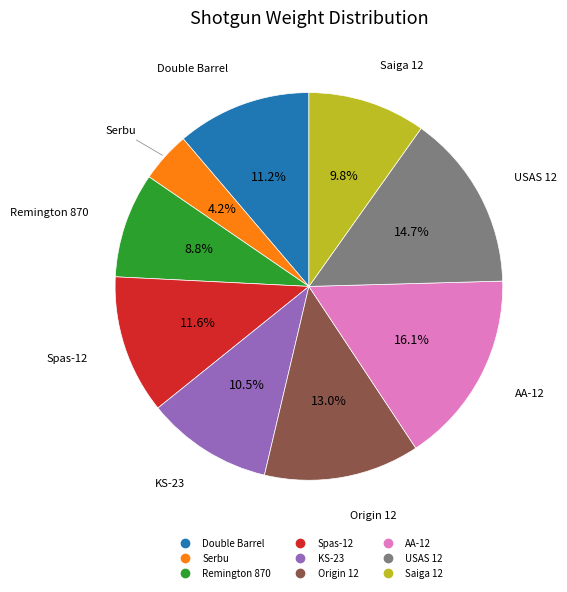

To the nearest percent, what is the difference between the largest and smallest slice percentages?

12%